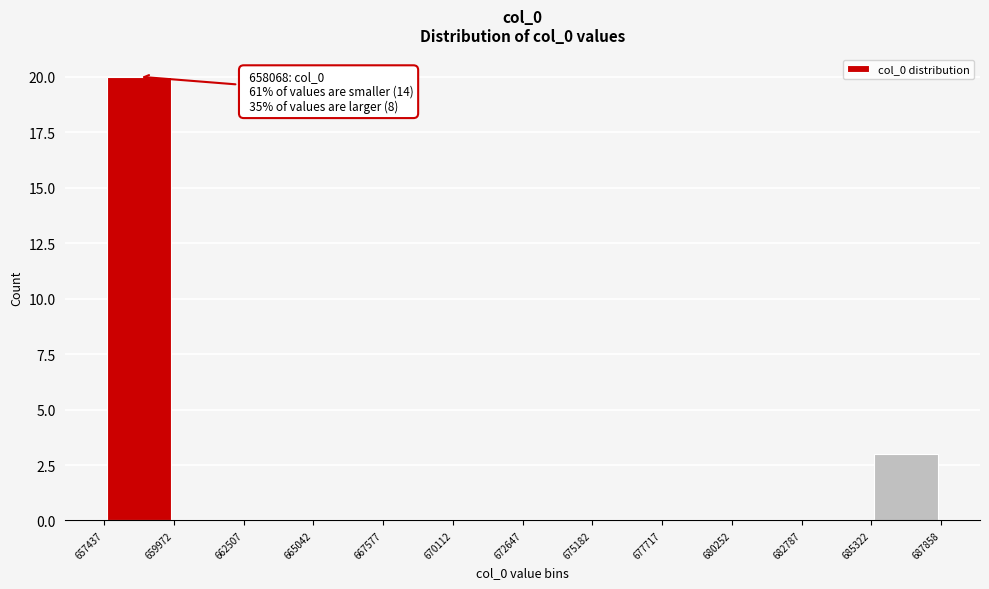

Which range on the x-axis has the tallest bar?

657437 to 659972